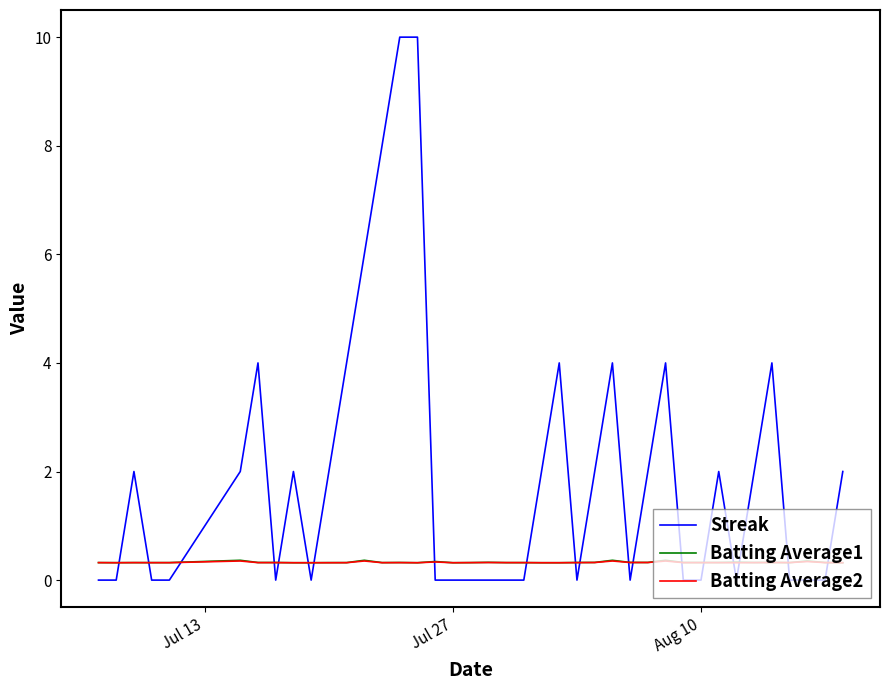

True or false: Streak and Batting Average2 cross at least once.

True